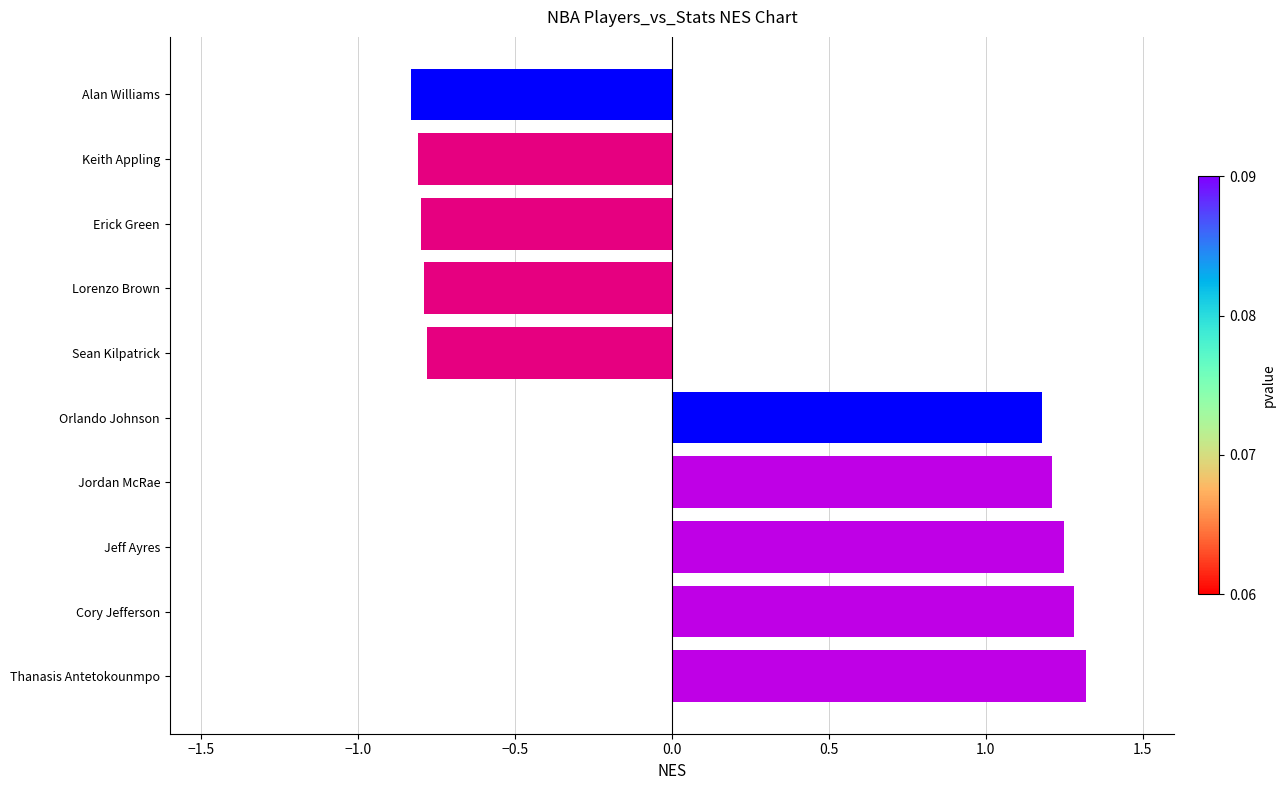

What is the change in value from Jordan McRae to Lorenzo Brown?

-2.0